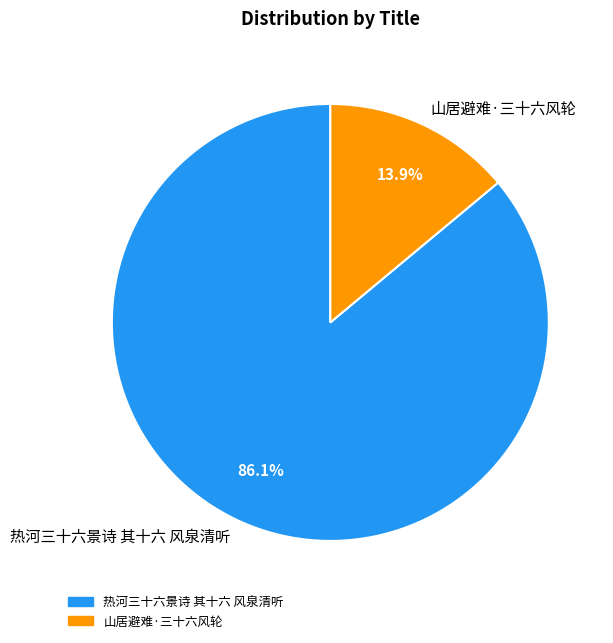

To the nearest percent, what is the average slice percentage?

50%